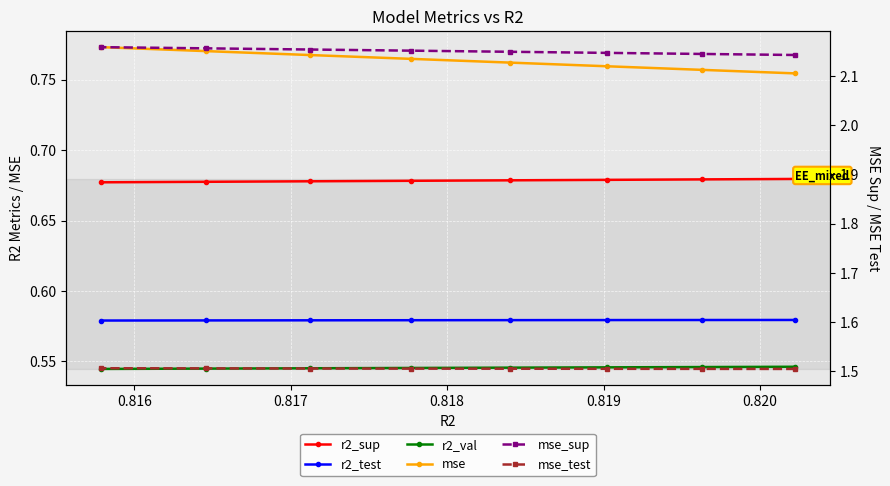

True or false: r2_sup and r2_val intersect in this chart.

False